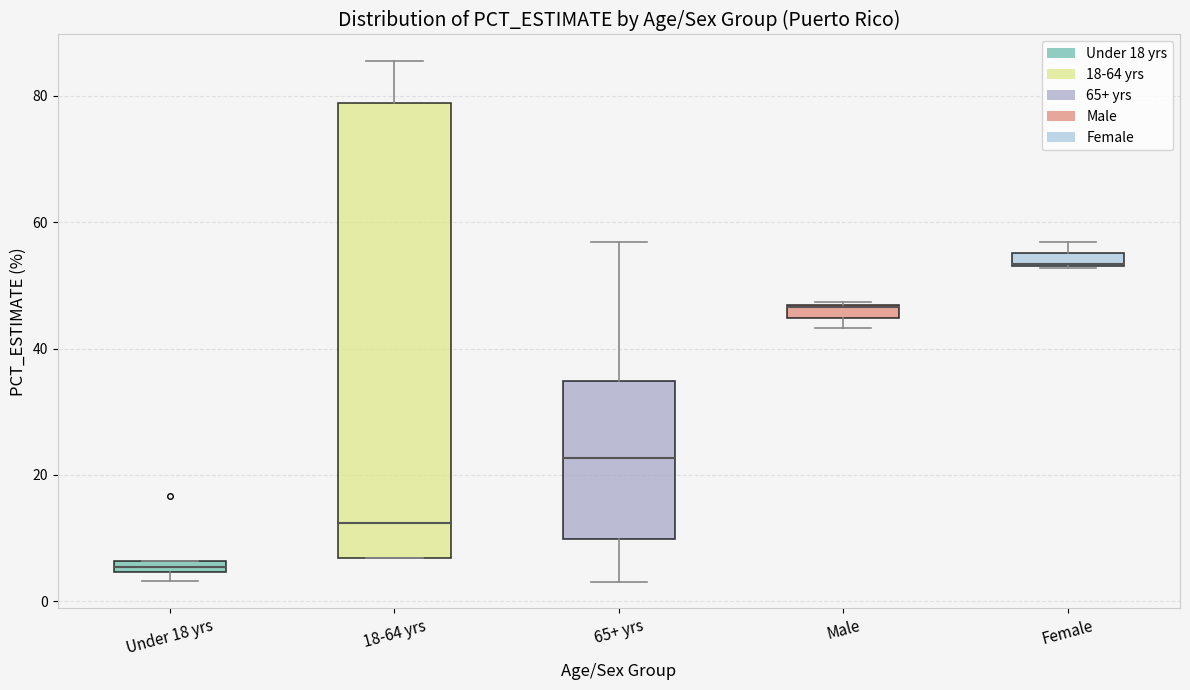

Which box is the tallest, from its lower edge to its upper edge?

18-64 yrs